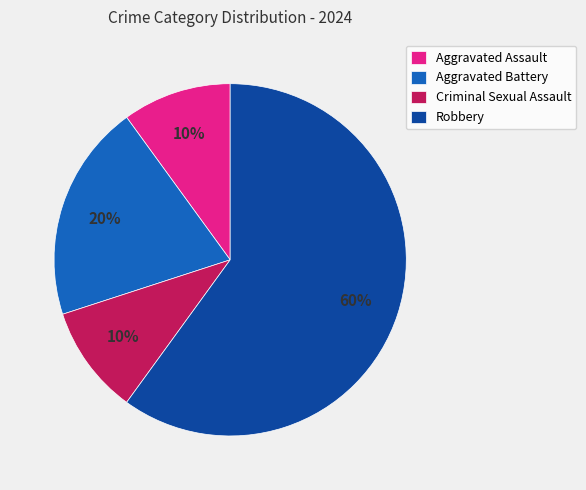

True or false: Aggravated Battery accounts for 20% of the total.

True